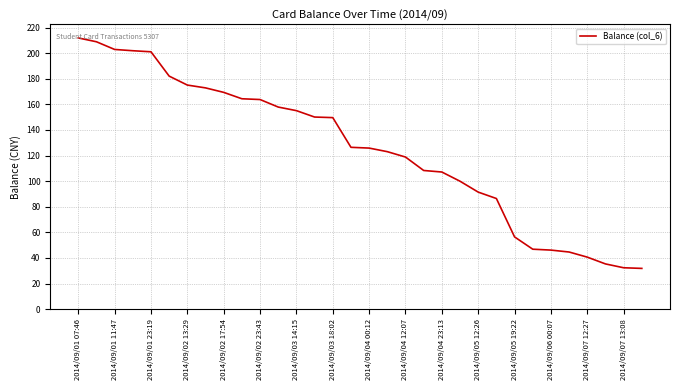

What is the minimum value shown in the chart?

31.8